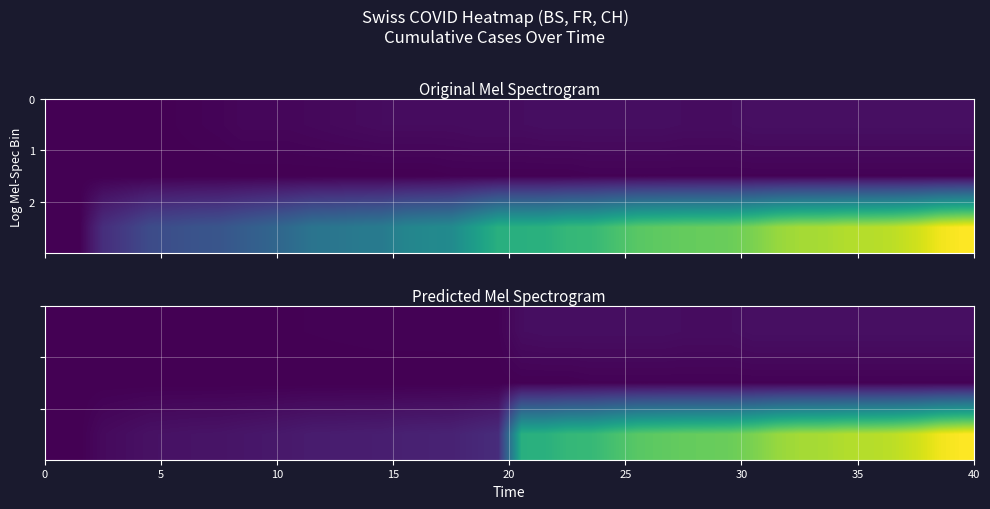

How many data points in row_0 are above 15?

16